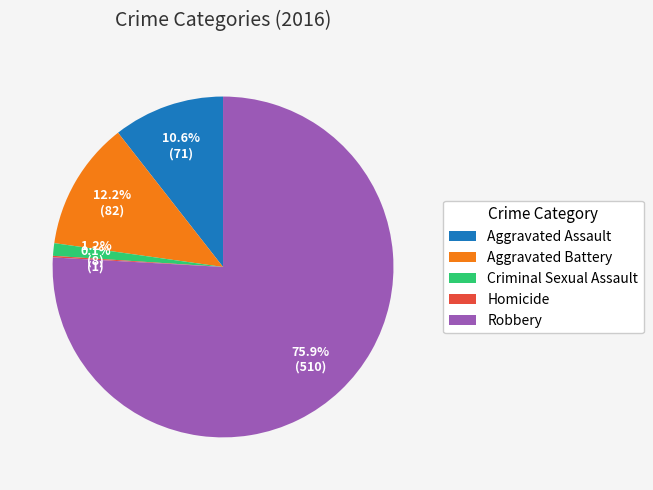

What is the largest slice in the pie chart?

Robbery